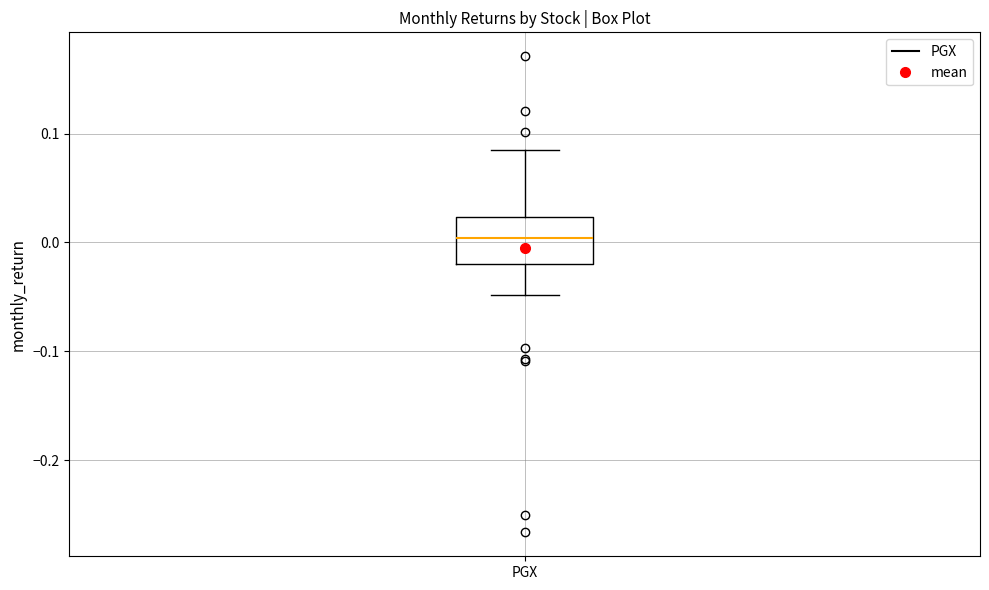

Transcribe this box plot: give where the median line is, the range the box spans, and where the two whiskers end, as read against the y-axis. The values are not printed on the chart, so give them approximately, as read against the axis.

median 0.00, box -0.02 to 0.02, whiskers -0.05 to 0.08